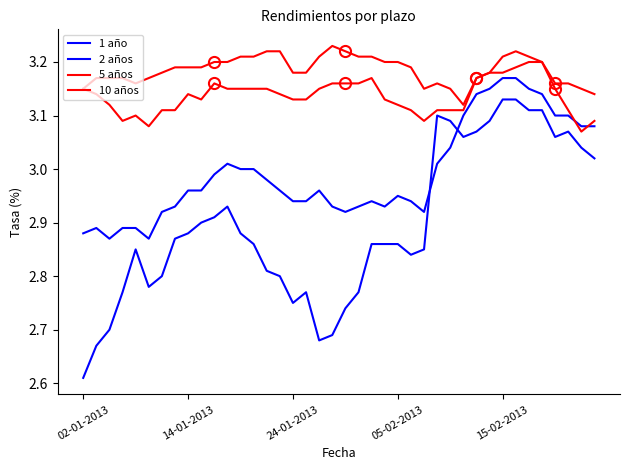

How many lines are shown in the chart?

4